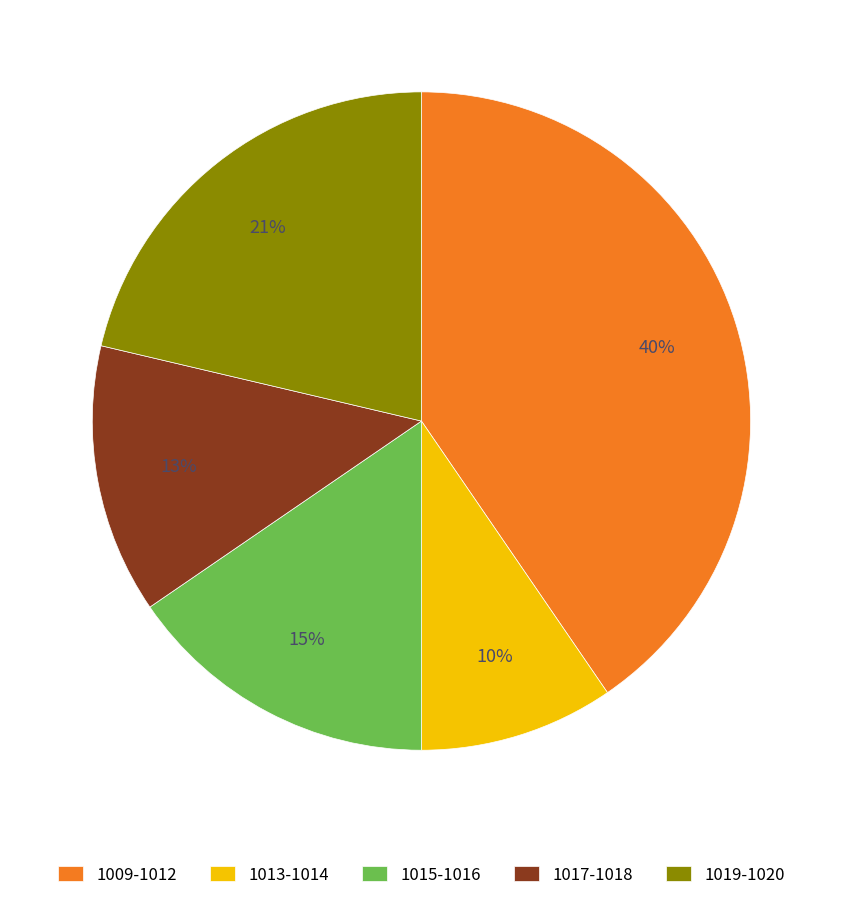

How many slices are in this pie chart?

5